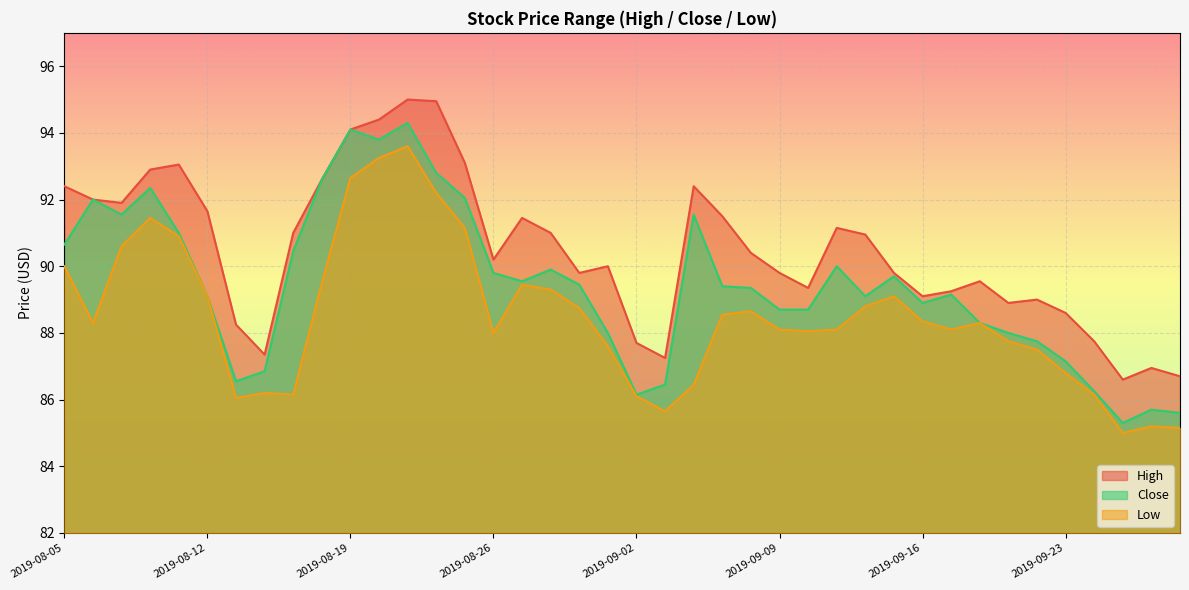

True or false: Close and High cross at least once.

False